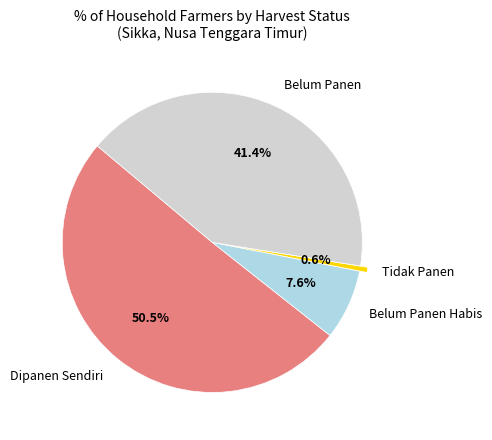

Does any single category account for the majority?

Yes